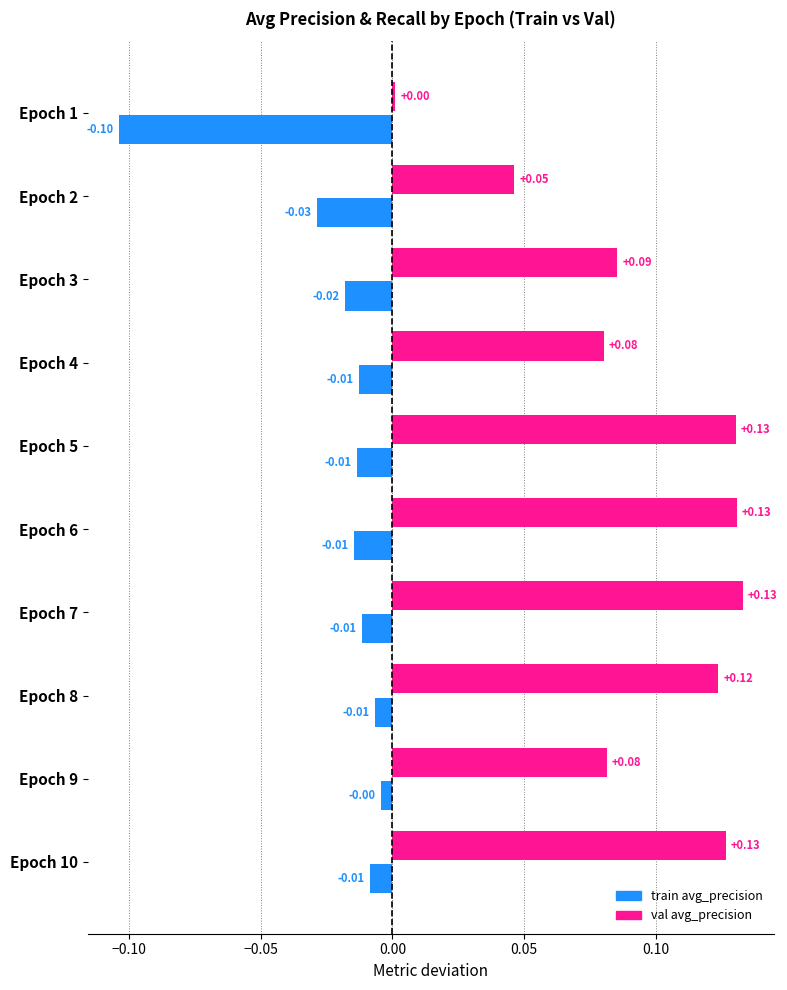

Between Epoch 3 and Epoch 10, which series saw the biggest shift?

val avg_precision